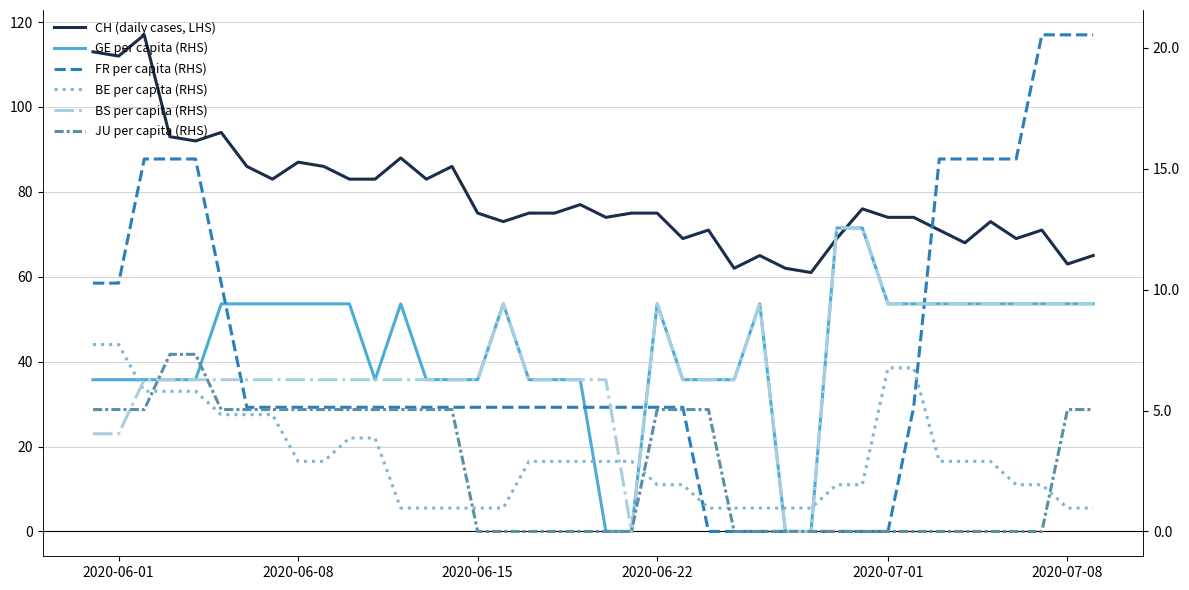

Reading right to left, transcribe all the data shown in this chart.

CH (daily cases, LHS): 65.0	63.0	71.0	69.0	73.0	68.0	71.0	74.0	74.0	76.0	69.0	61.0	62.0	65.0	62.0	71.0	69.0	75.0	75.0	74.0	77.0	75.0	75.0	73.0	75.0	86.0	83.0	88.0	83.0	83.0	86.0	87.0	83.0	86.0	94.0	92.0	93.0	117.0	112.0	113.0
GE per capita (RHS): 9.4	9.4	9.4	9.4	9.4	9.4	9.4	9.4	9.4	12.6	12.6	0.0	0.0	9.4	6.3	6.3	6.3	9.4	0.0	0.0	6.3	6.3	6.3	9.4	6.3	6.3	6.3	9.4	6.3	9.4	9.4	9.4	9.4	9.4	9.4	6.3	6.3	6.3	6.3	6.3
FR per capita (RHS): 20.5	20.5	20.5	15.4	15.4	15.4	15.4	5.1	0.0	0.0	0.0	0.0	0.0	0.0	0.0	0.0	5.1	5.1	5.1	5.1	5.1	5.1	5.1	5.1	5.1	5.1	5.1	5.1	5.1	5.1	5.1	5.1	5.1	5.1	10.3	15.4	15.4	15.4	10.3	10.3
BE per capita (RHS): 1.0	1.0	1.9	1.9	2.9	2.9	2.9	6.8	6.8	1.9	1.9	1.0	1.0	1.0	1.0	1.0	1.9	1.9	2.9	2.9	2.9	2.9	2.9	1.0	1.0	1.0	1.0	1.0	3.9	3.9	2.9	2.9	4.8	4.8	4.8	5.8	5.8	5.8	7.7	7.7
BS per capita (RHS): 9.4	9.4	9.4	9.4	9.4	9.4	9.4	9.4	9.4	12.6	12.6	0.0	0.0	9.4	6.3	6.3	6.3	9.4	0.0	6.3	6.3	6.3	6.3	9.4	6.3	6.3	6.3	6.3	6.3	6.3	6.3	6.3	6.3	6.3	6.3	6.3	6.3	6.3	4.0	4.0
JU per capita (RHS): 5.0	5.0	0.0	0.0	0.0	0.0	0.0	0.0	0.0	0.0	0.0	0.0	0.0	0.0	0.0	5.0	5.0	5.0	0.0	0.0	0.0	0.0	0.0	0.0	0.0	5.0	5.0	5.0	5.0	5.0	5.0	5.0	5.0	5.0	5.0	7.3	7.3	5.0	5.0	5.0